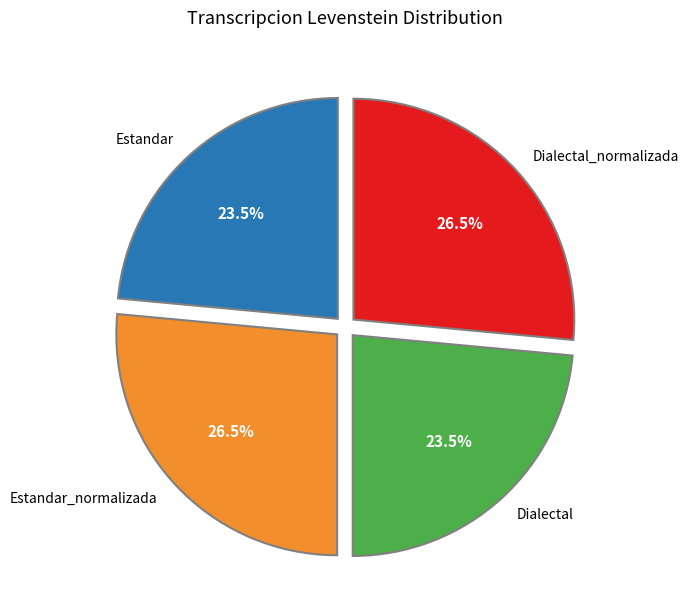

Is there a majority slice in this chart?

No